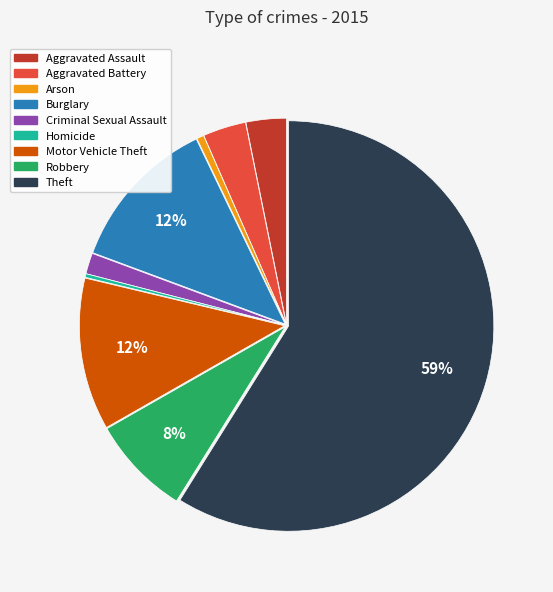

Which category has the biggest portion of the pie?

Theft